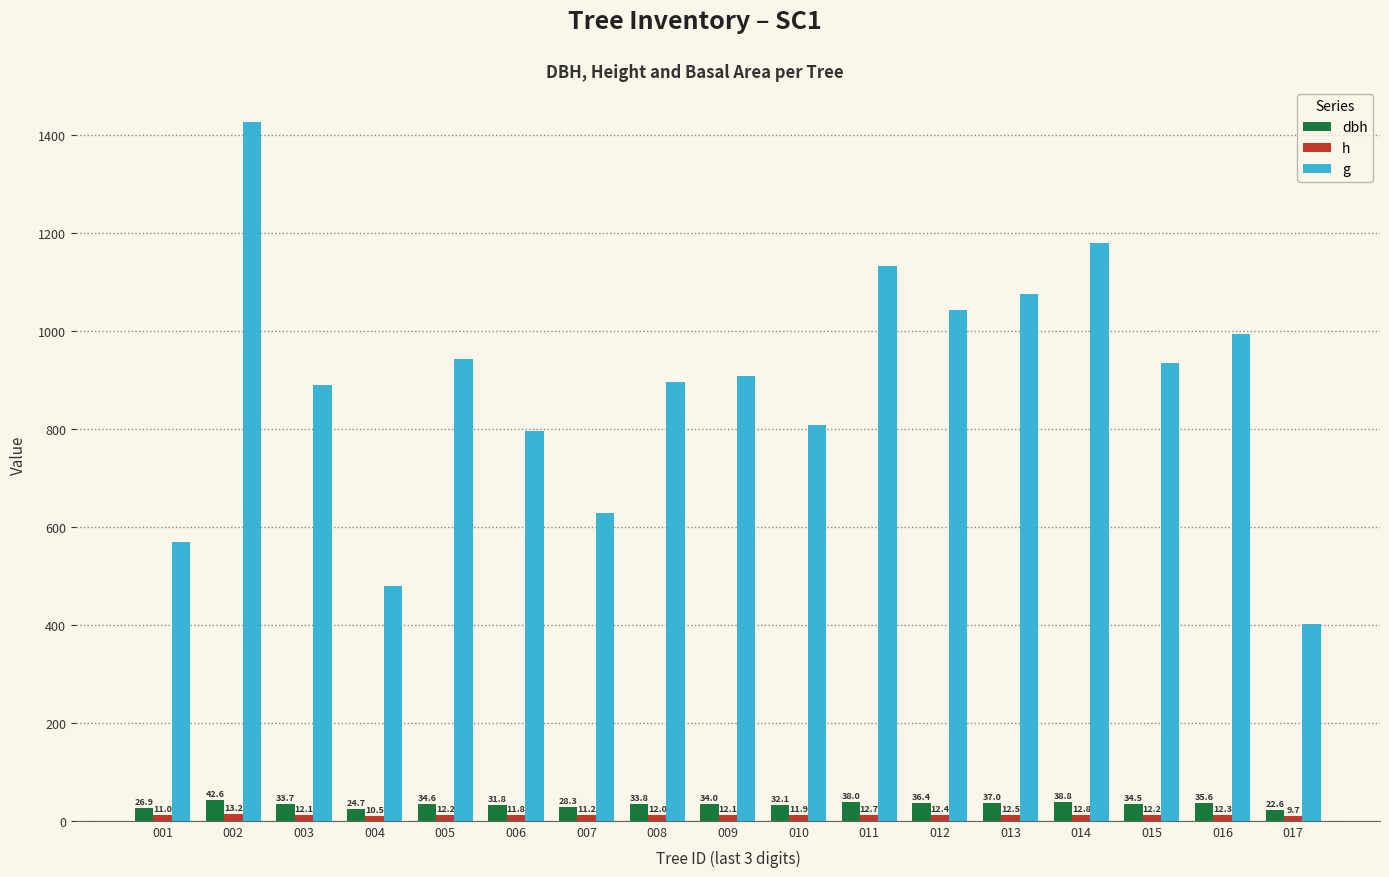

Between 010 and 016, which series saw the biggest shift?

g